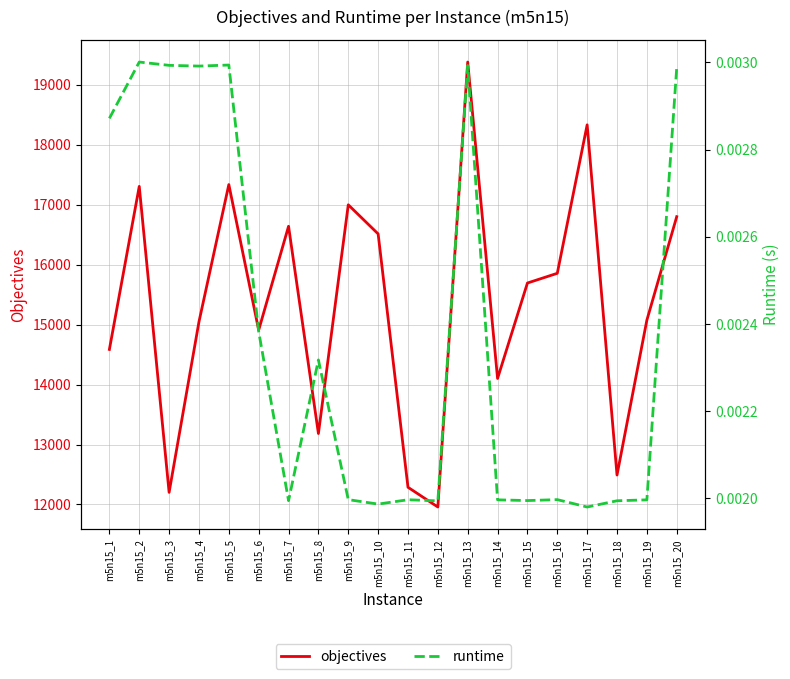

Which series has the largest range (max minus min)?

objectives